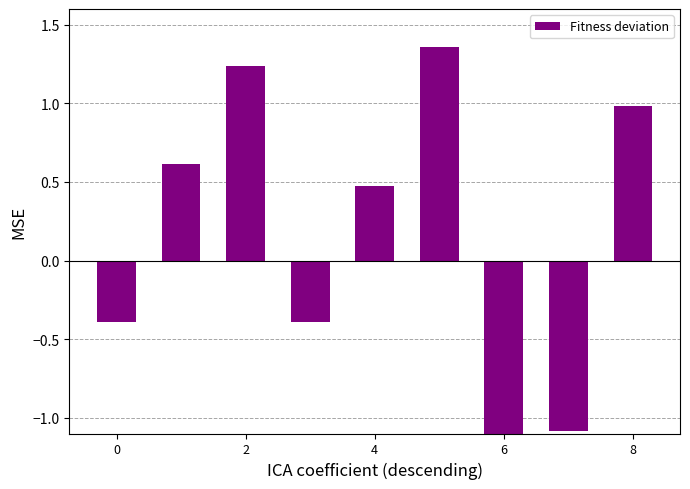

Are the bars grouped side by side (vs. stacked)?

No